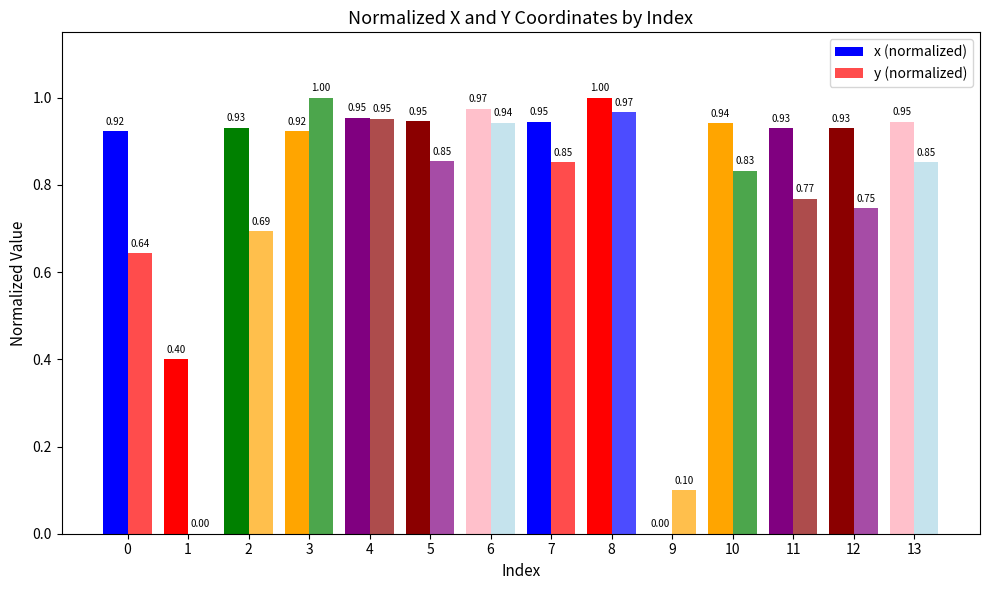

Reading right to left, what are all the values shown in this chart?

x (normalized): 0.9	0.9	0.9	0.9	0.0	1.0	0.9	1.0	0.9	1.0	0.9	0.9	0.4	0.9
y (normalized): 0.9	0.7	0.8	0.8	0.1	1.0	0.9	0.9	0.9	1.0	1.0	0.7	0.0	0.6